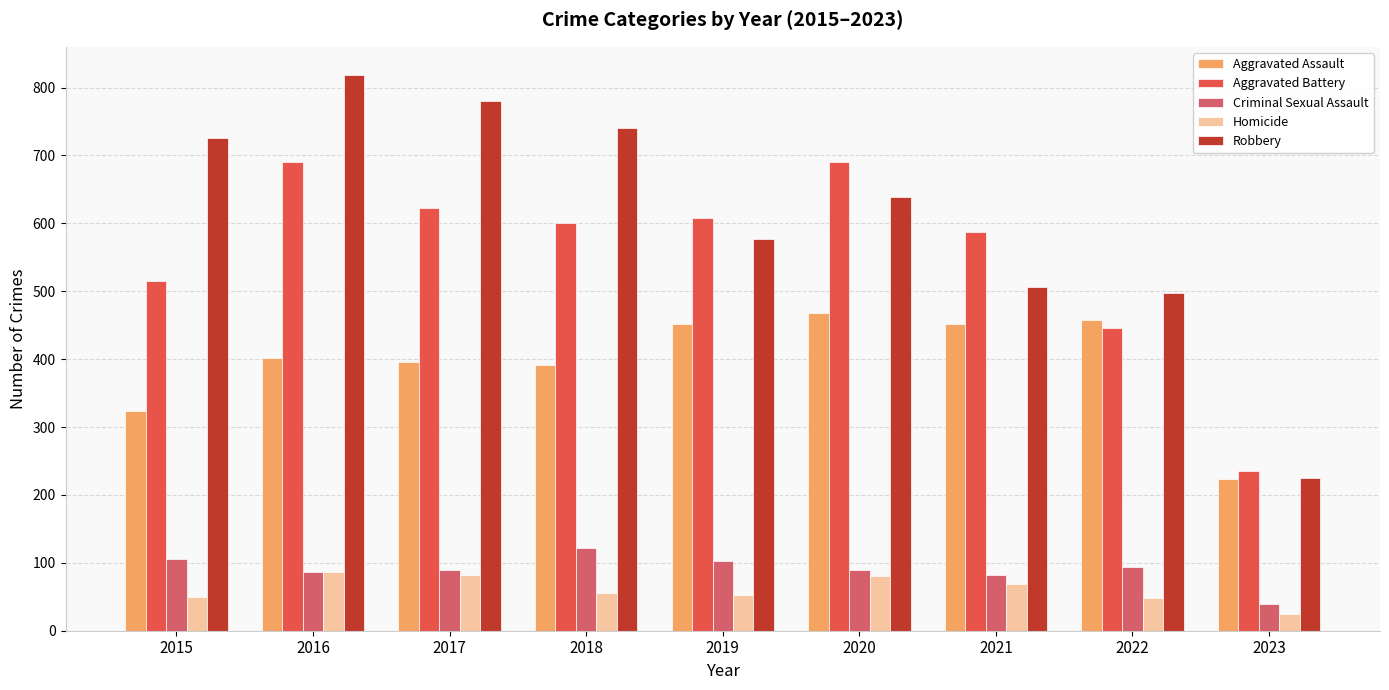

What is the average value of the Aggravated Assault series?

396